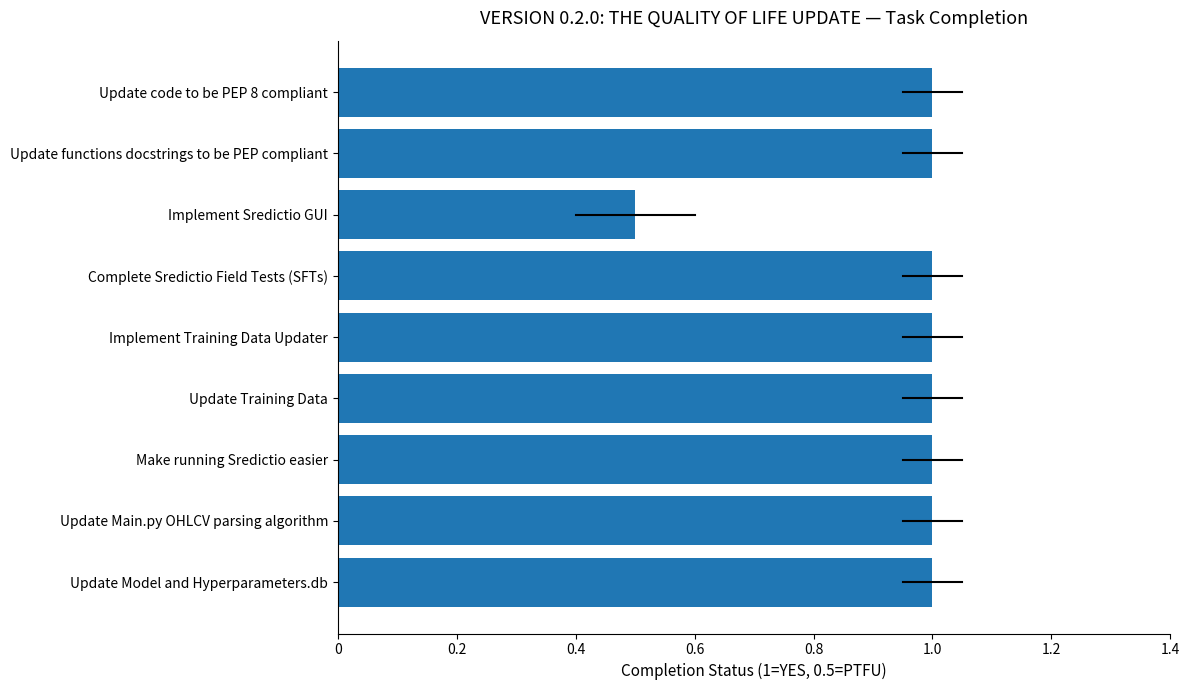

How many categories are shown in the chart?

9